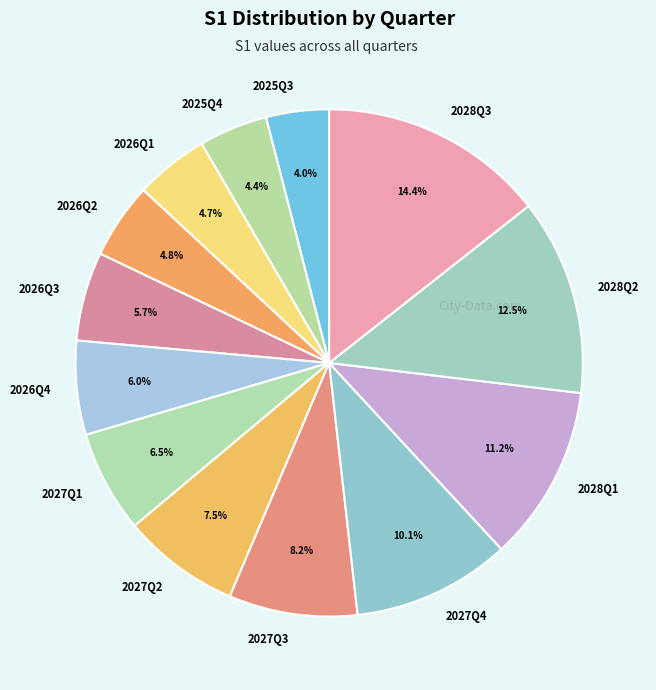

Does 2027Q1 represent more than half of the total?

No